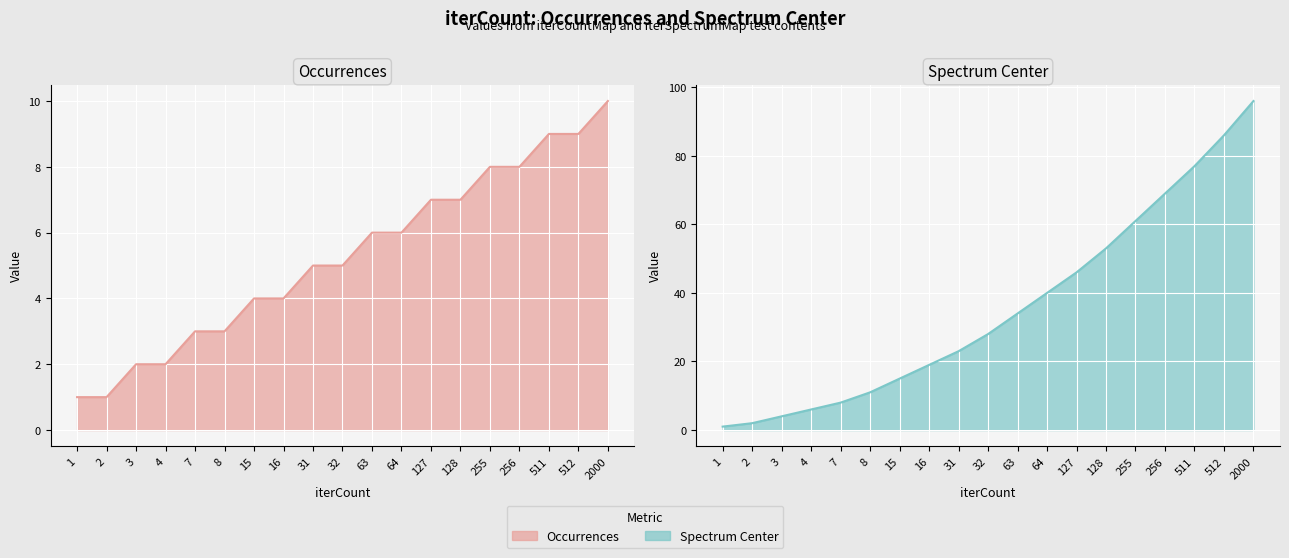

Which series has the largest total across all categories?

Spectrum Center